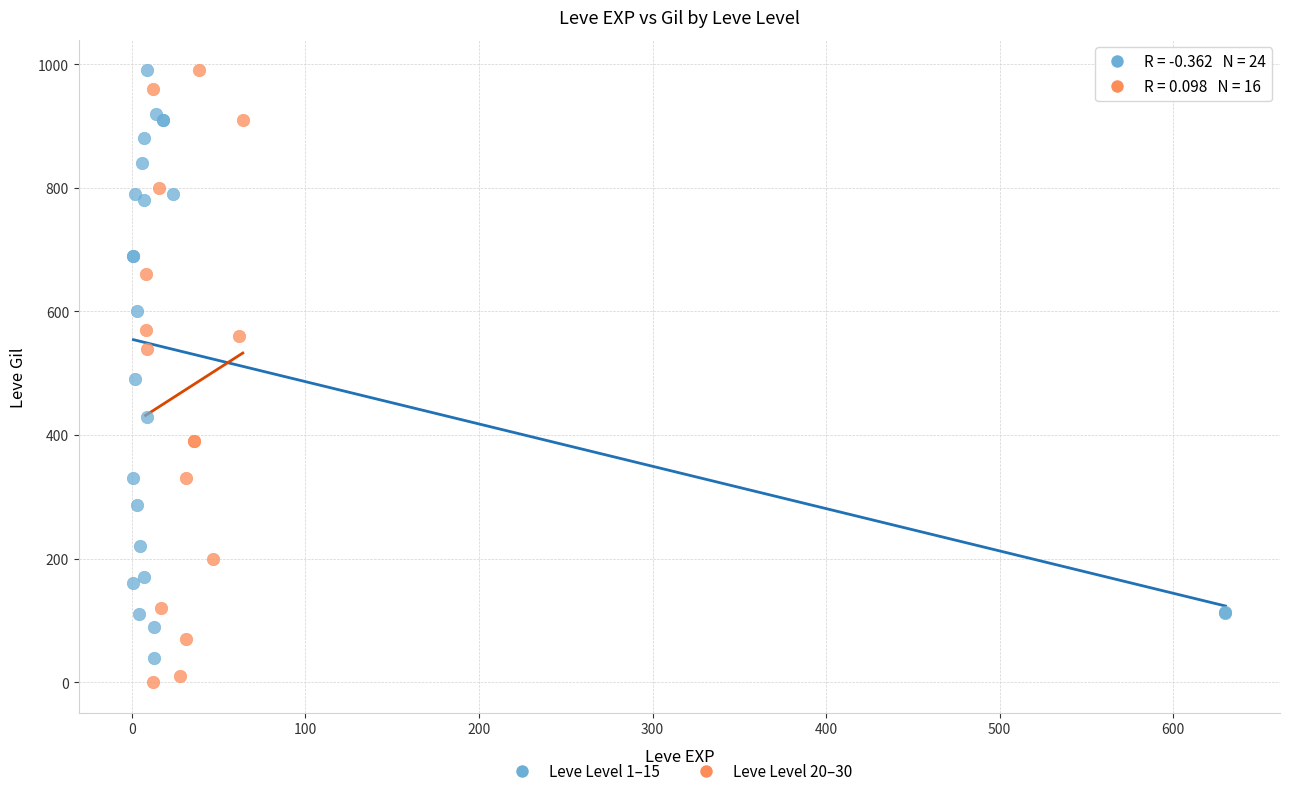

Which series has the widest spread of Y values?

Leve Level 20–30